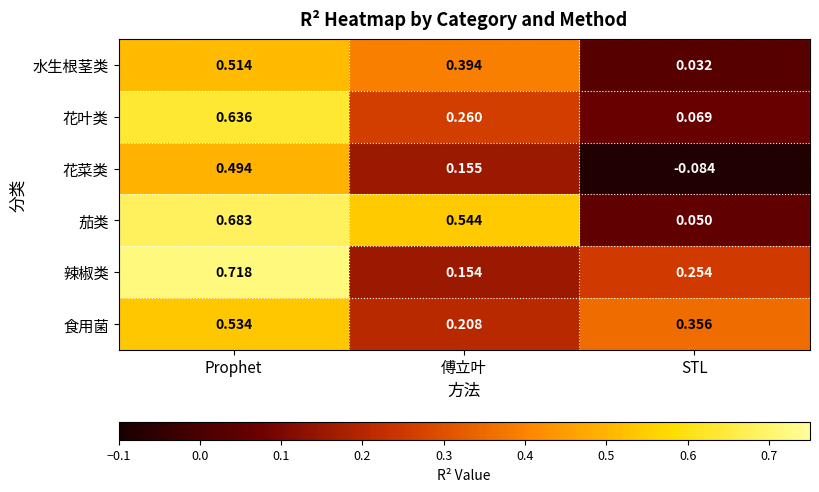

Where does the 花菜类 series first go above 0?

Prophet